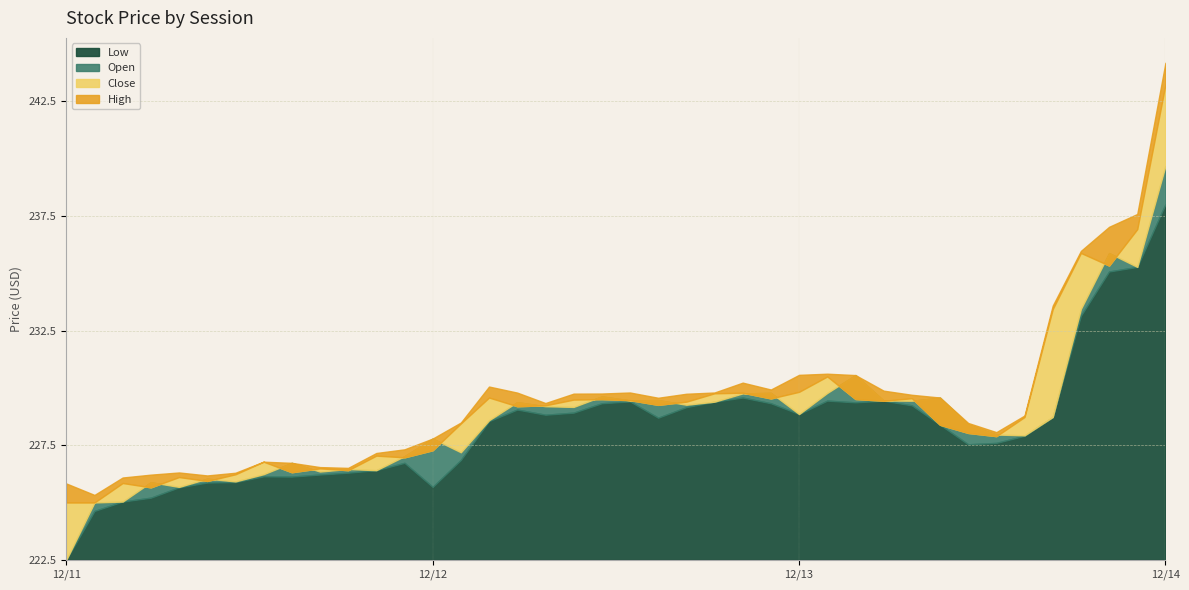

True or false: Open and High intersect in this chart.

False